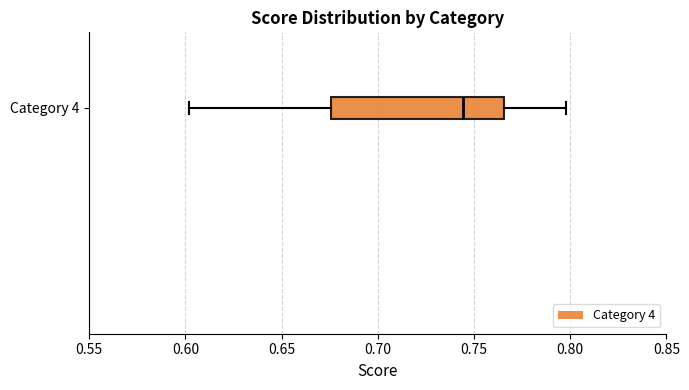

Read this box plot against the x-axis: the position of the median line, the range covered by the box, and the ends of both whiskers. The values are not printed on the chart, so give them approximately, as read against the axis.

median 0.745, box 0.675 to 0.765, whiskers 0.600 to 0.800